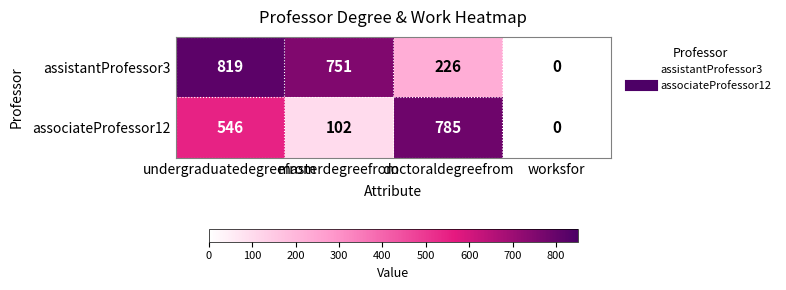

Rank the series by their maximum value, from highest to lowest.

assistantProfessor3, associateProfessor12